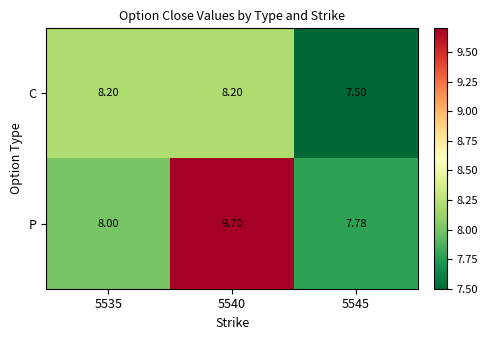

Which series has the largest range (max minus min)?

P